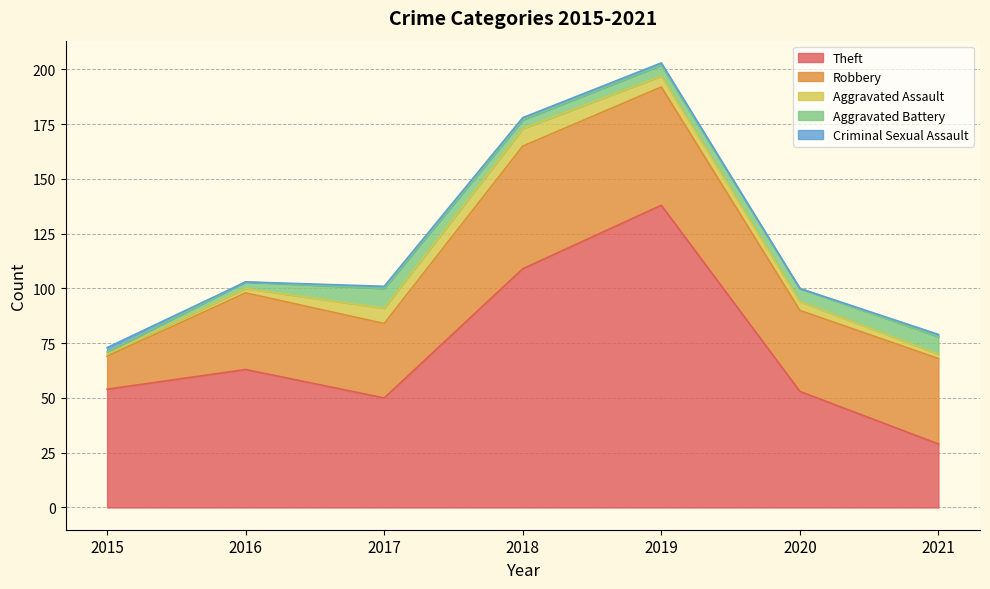

Which series has the largest total across all categories?

Theft